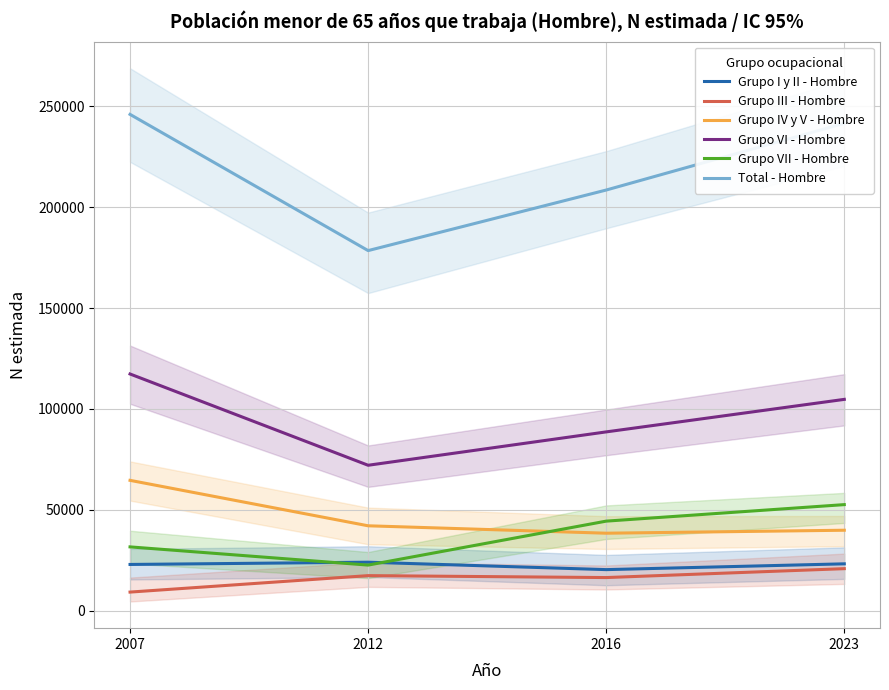

What is the approximate value of Grupo I y II - Hombre at 2016, to the nearest 100?

20400